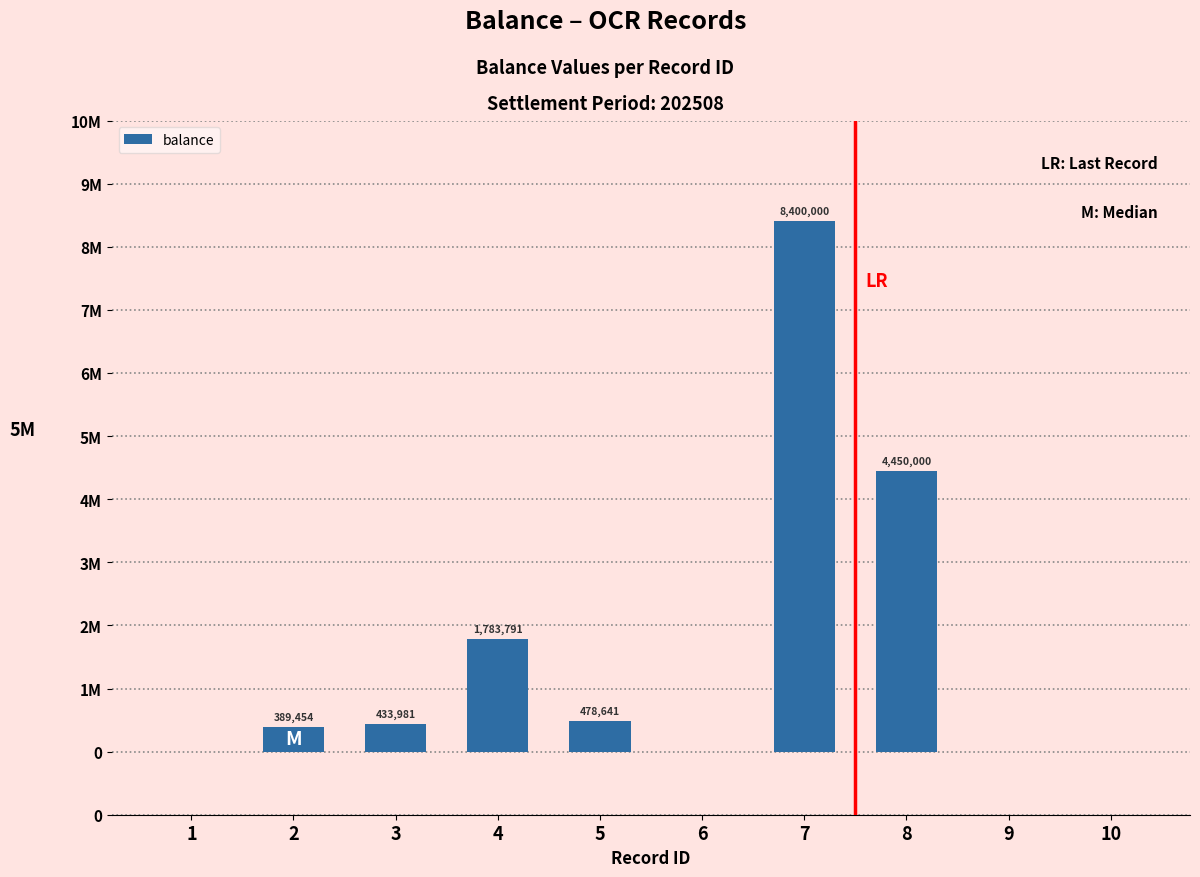

What is the sum of the values at 9 and 3?

433981